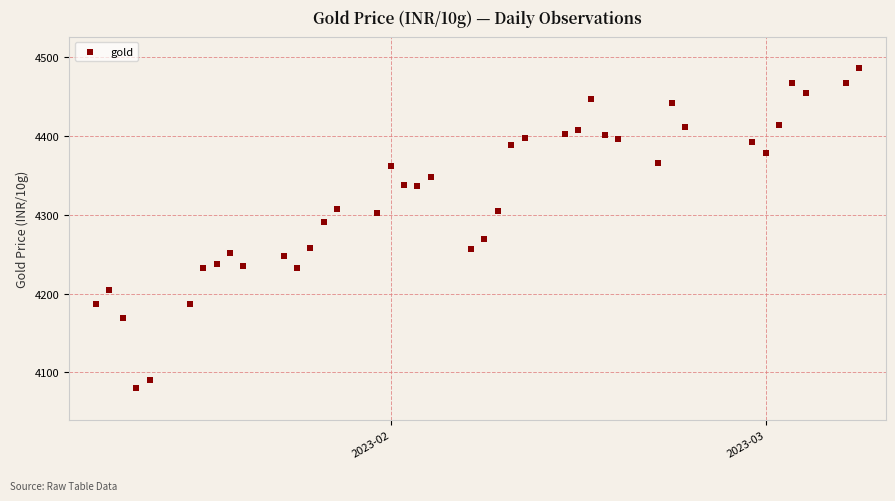

What is the range of Y values (max minus min)?

405.8